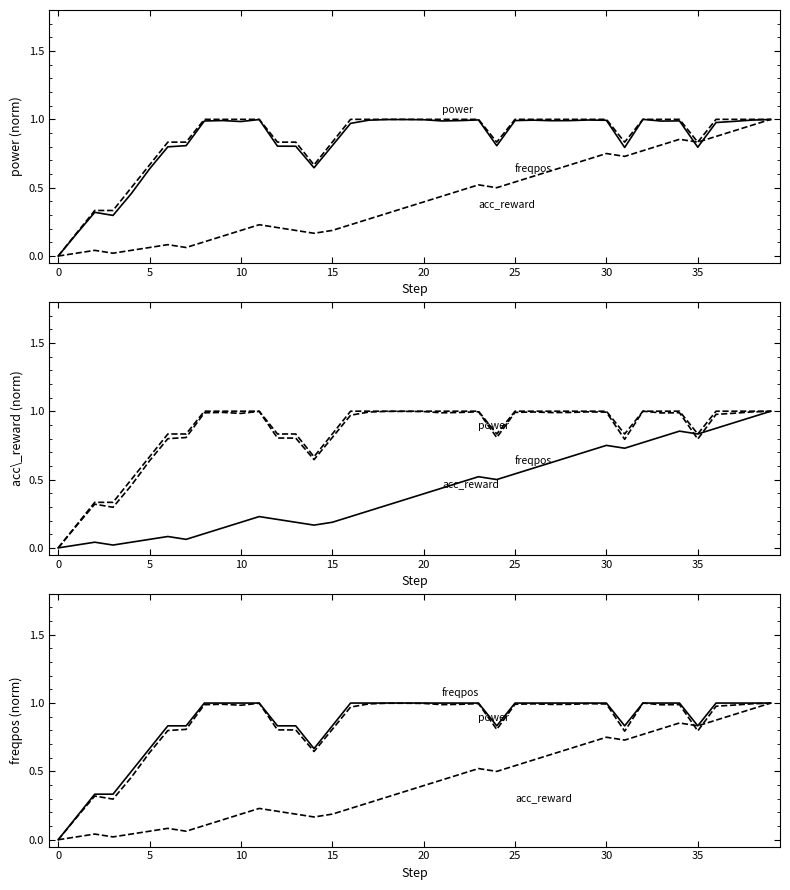

True or false: acc_reward has more than 1 points higher than both neighbors.

True